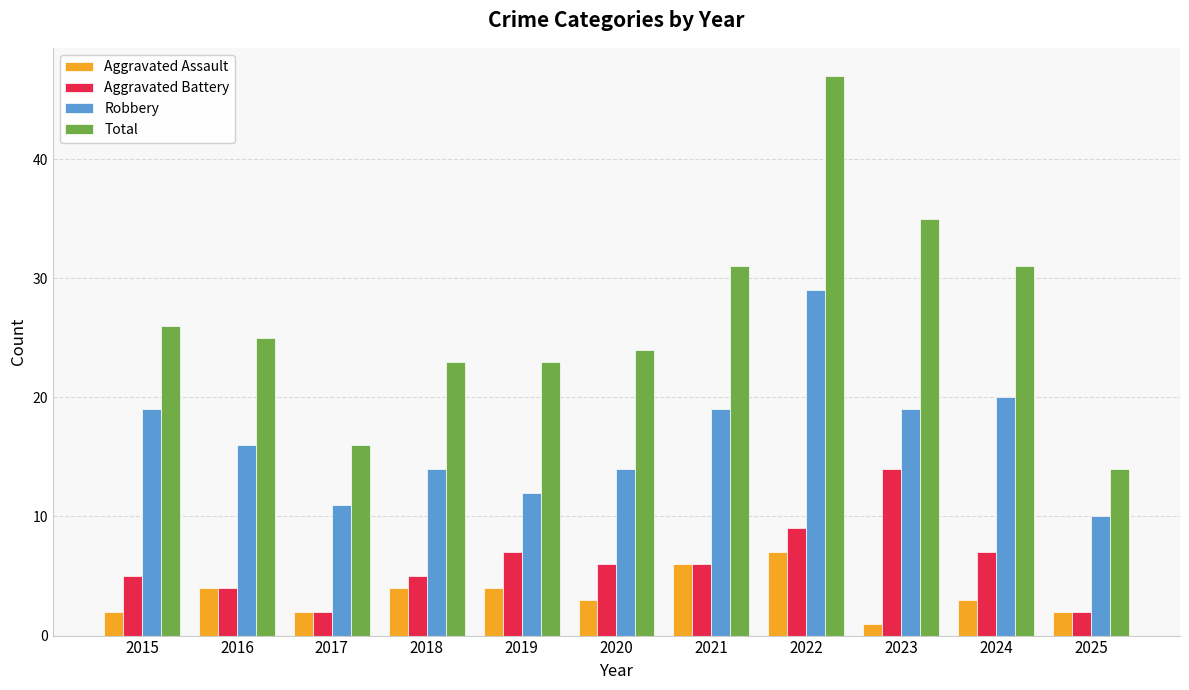

Read the Total value at 2023, to the nearest 5.

35